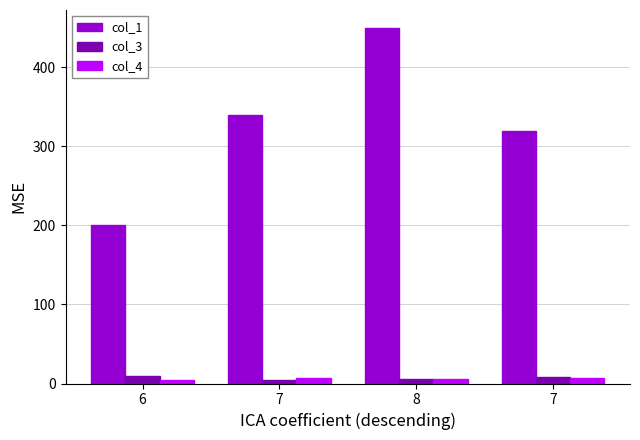

At how many categories does at least one series exceed 309?

3